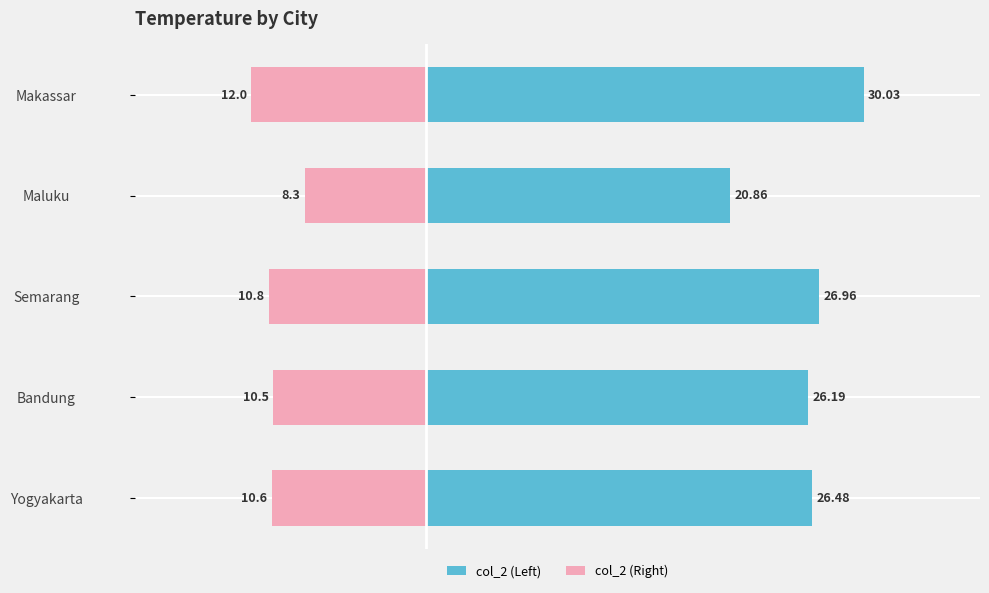

Rank the series at Semarang from highest to lowest value.

col_2 (Left), col_2 (Right)